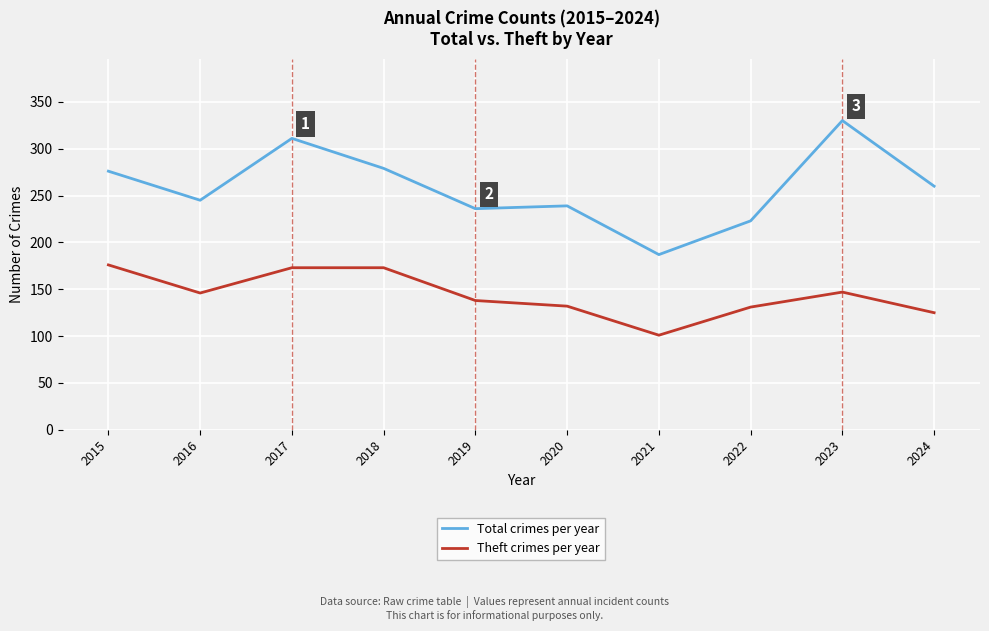

The Total crimes per year series shows 369 at 2016. True or false?

False